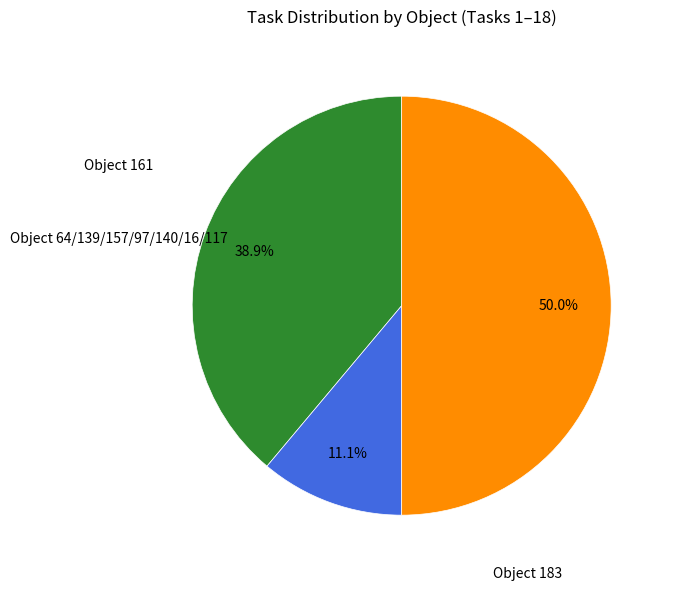

Count the number of slices in the pie.

3